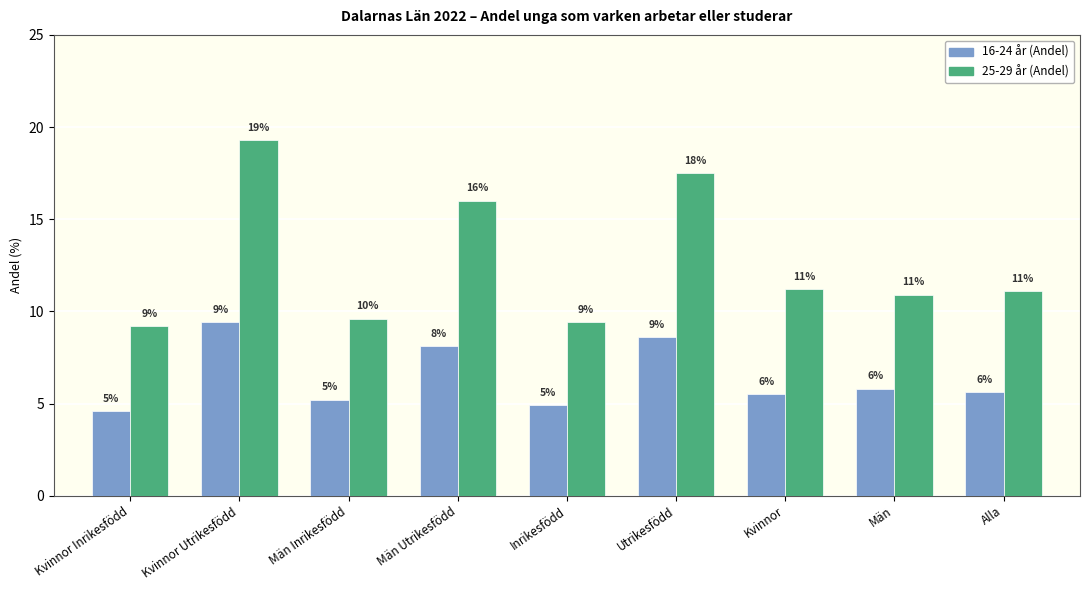

Reading right to left, transcribe all the data shown in this chart.

16-24 år (Andel): Alla=0.1	Män=0.1	Kvinnor=0.1	Utrikesfödd=0.1	Inrikesfödd=0.0	Män Utrikesfödd=0.1	Män Inrikesfödd=0.1	Kvinnor Utrikesfödd=0.1	Kvinnor Inrikesfödd=0.0
25-29 år (Andel): Alla=0.1	Män=0.1	Kvinnor=0.1	Utrikesfödd=0.2	Inrikesfödd=0.1	Män Utrikesfödd=0.2	Män Inrikesfödd=0.1	Kvinnor Utrikesfödd=0.2	Kvinnor Inrikesfödd=0.1